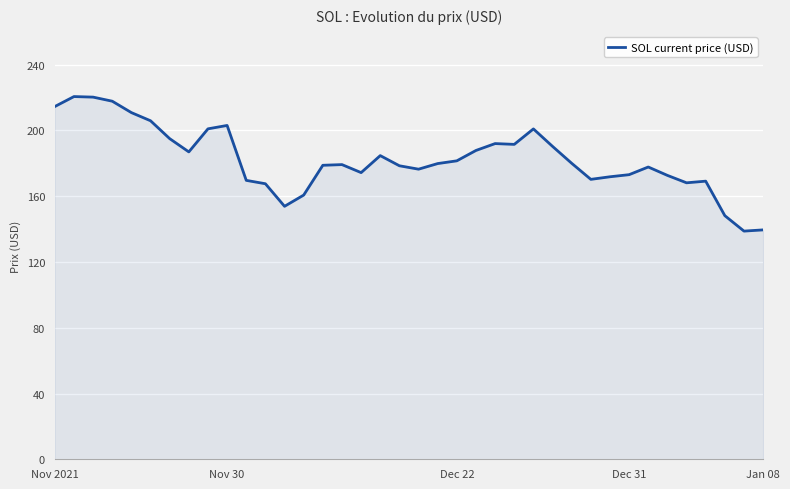

What is the difference between the maximum and minimum values?

81.8